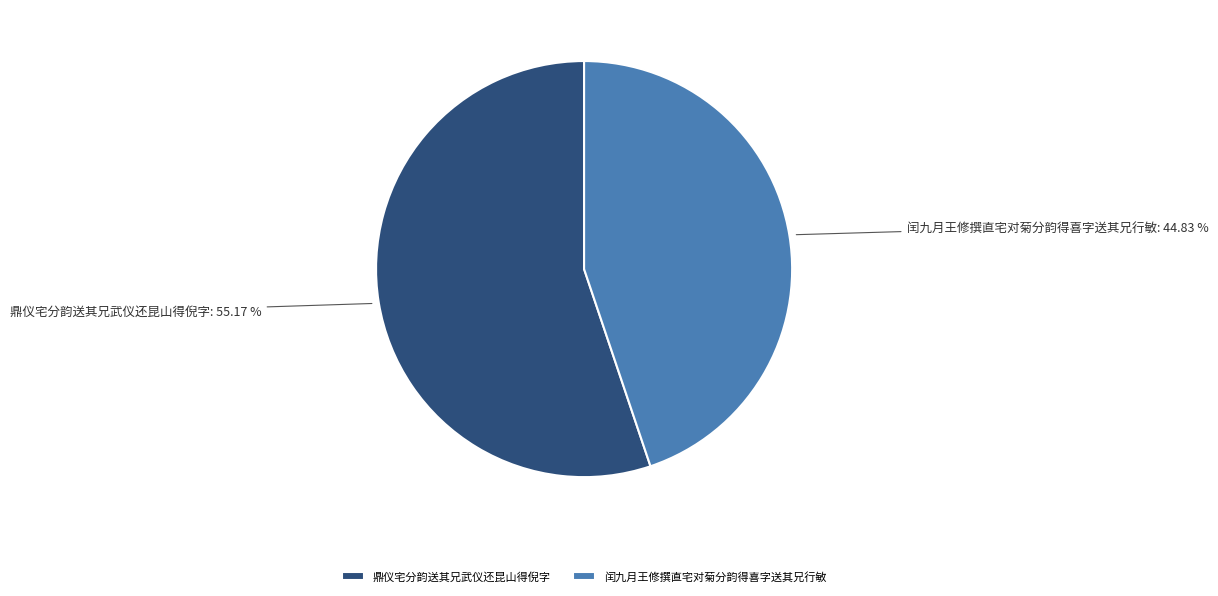

What percentage is the 鼎仪宅分韵送其兄武仪还昆山得倪字 slice, to the nearest percent?

55%